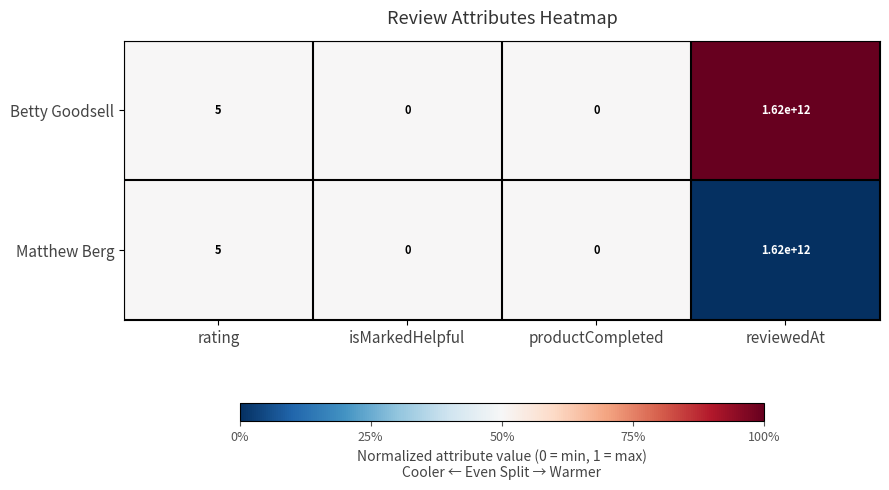

How many positive values does the Betty Goodsell series have?

2